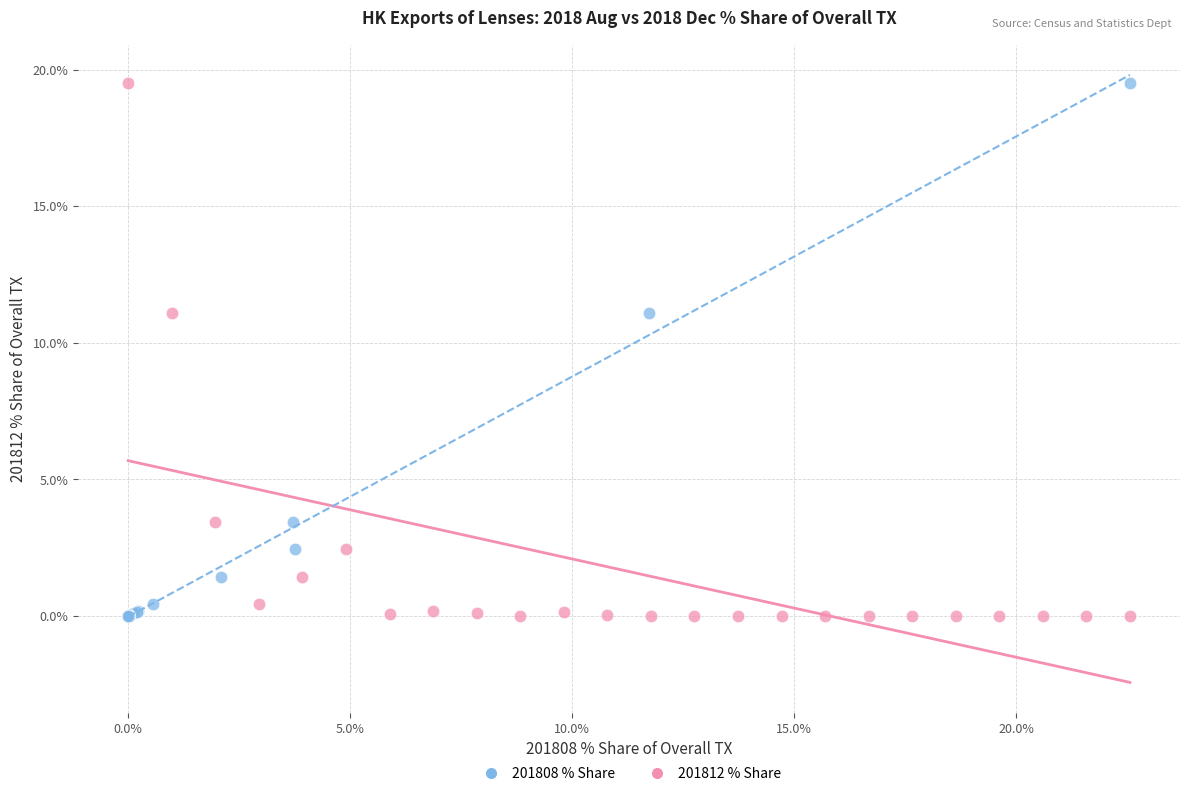

What are all the series names shown in the legend?

201808 % Share, 201812 % Share